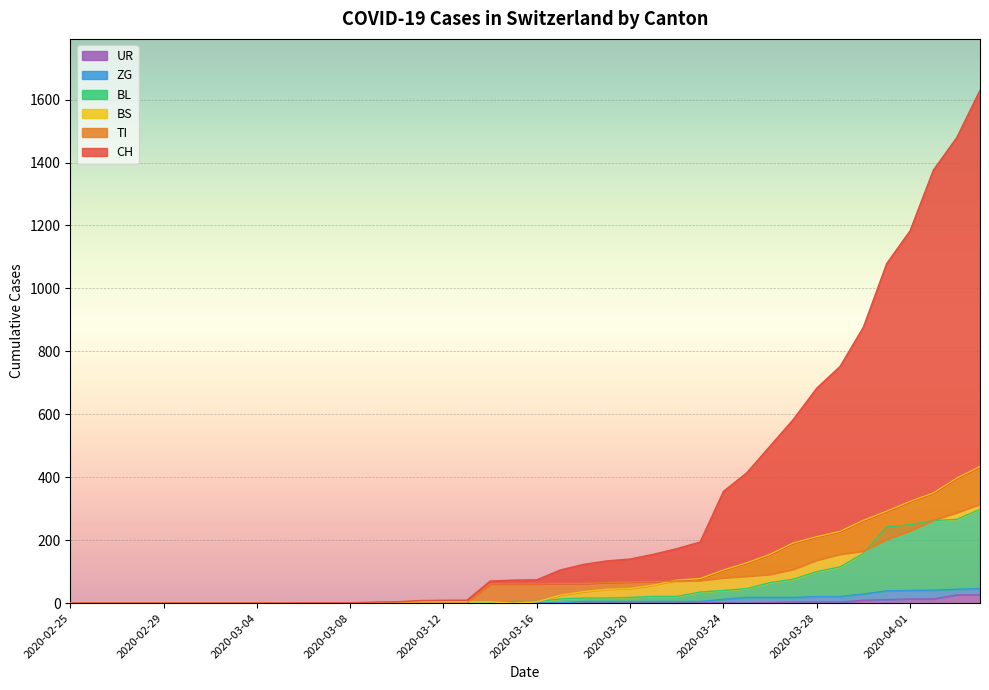

At how many categories does at least one series exceed 809?

6